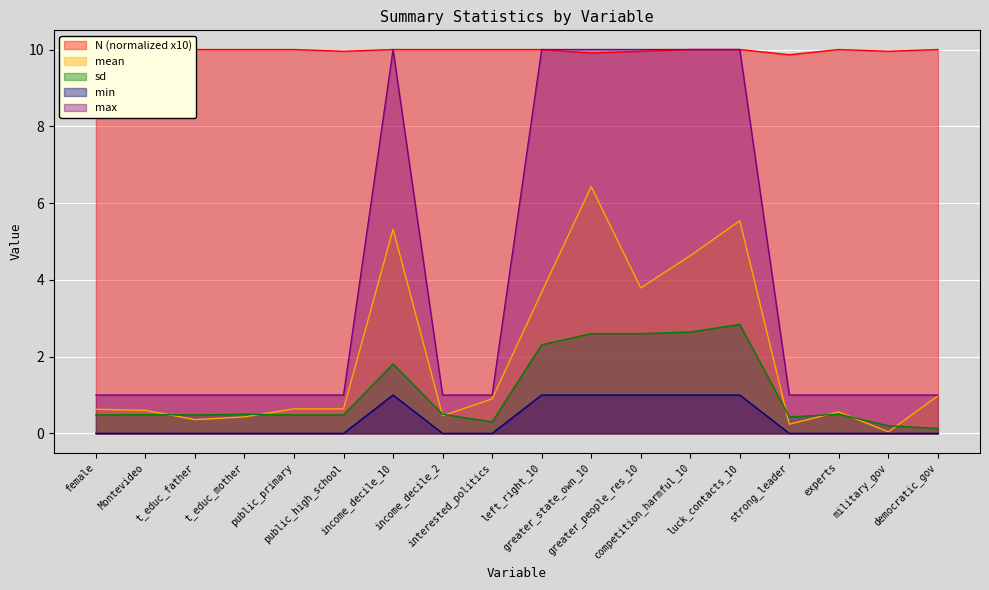

Reading right to left, transcribe all the data shown in this chart.

N: 10.0	10.0	10.0	9.9	10.0	10.0	10.0	9.9	10.0	10.0	10.0	10.0	10.0	10.0	10.0	10.0	9.7	10.0
mean: 1.0	0.0	0.6	0.2	5.5	4.6	3.8	6.4	3.7	0.9	0.5	5.3	0.6	0.6	0.4	0.4	0.6	0.6
sd: 0.1	0.2	0.5	0.4	2.8	2.6	2.6	2.6	2.3	0.3	0.5	1.8	0.5	0.5	0.5	0.5	0.5	0.5
min: 0.0	0.0	0.0	0.0	1.0	1.0	1.0	1.0	1.0	0.0	0.0	1.0	0.0	0.0	0.0	0.0	0.0	0.0
max: 1.0	1.0	1.0	1.0	10.0	10.0	10.0	10.0	10.0	1.0	1.0	10.0	1.0	1.0	1.0	1.0	1.0	1.0